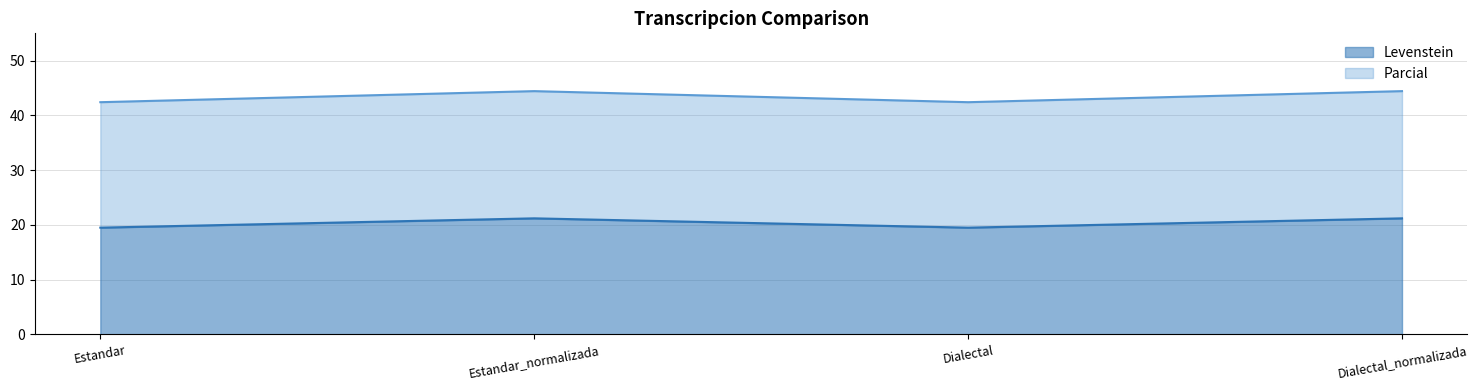

Which has a higher value, Estandar_normalizada or Dialectal?

Estandar_normalizada